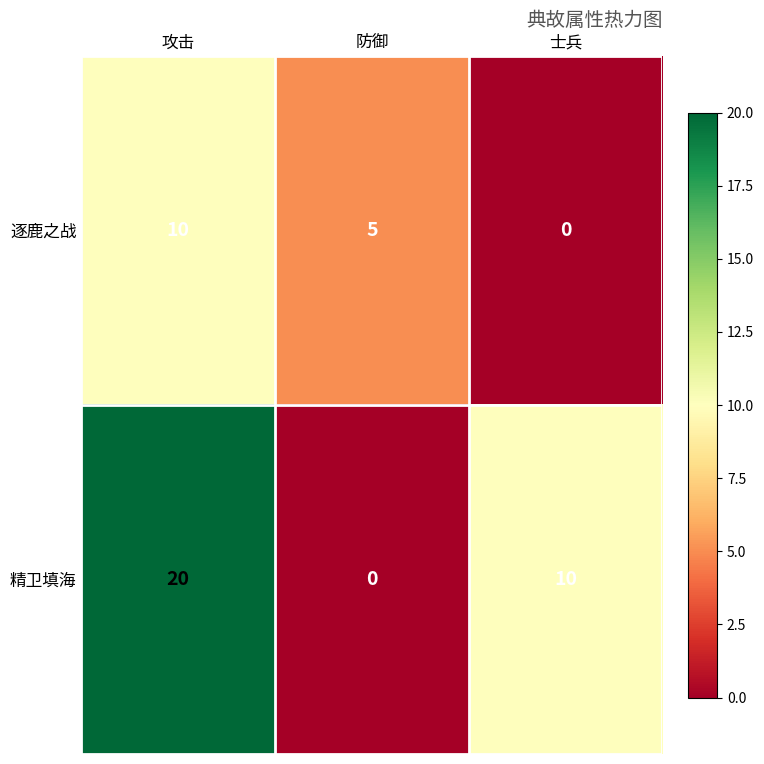

Count the number of data series in this chart.

2